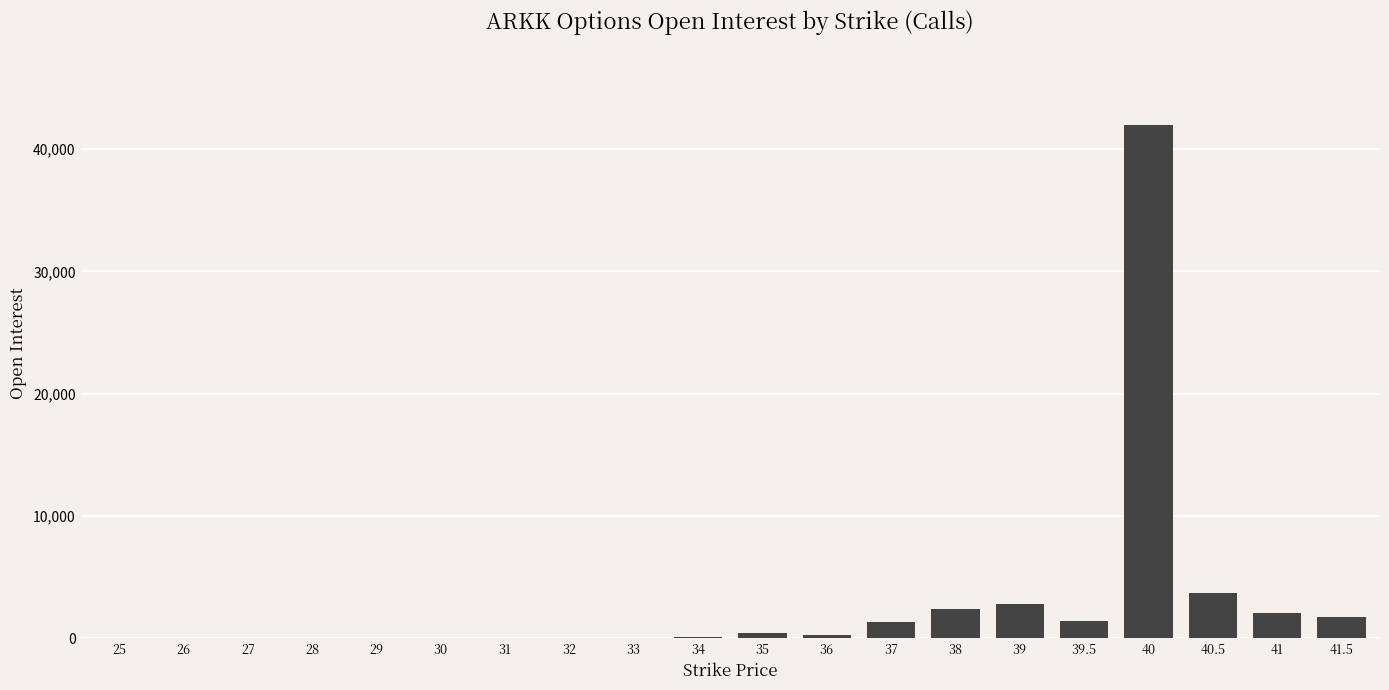

What is the sum of all values?

58317